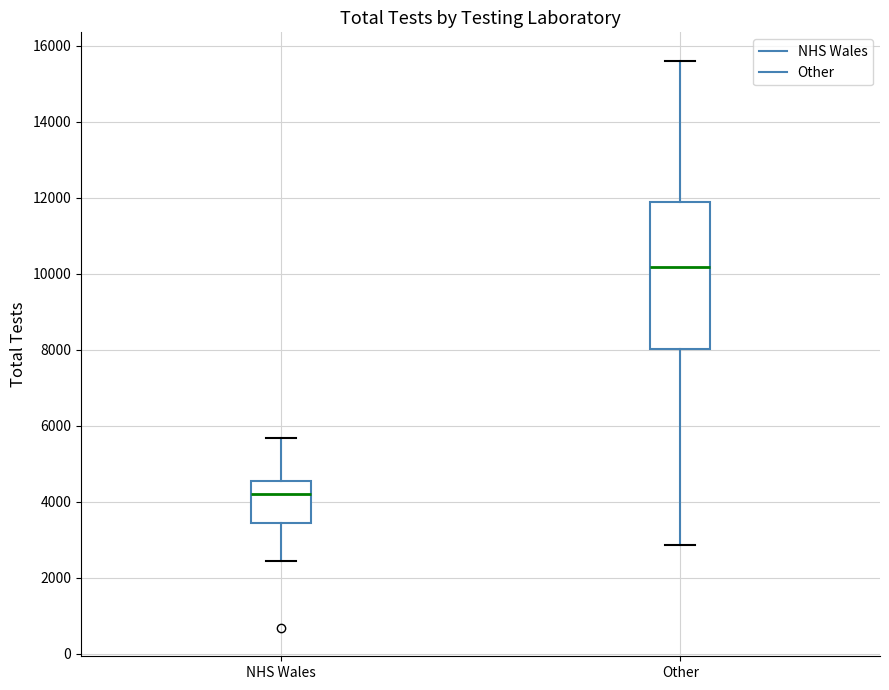

Comparing the boxes themselves (not the whiskers), which one is the tallest?

Other